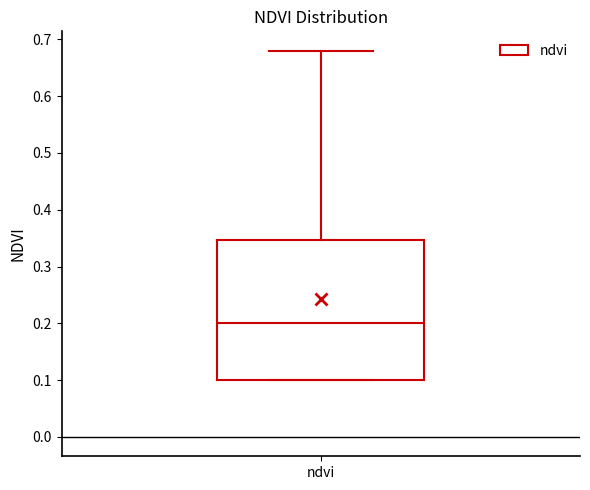

Where is the upper edge of the box for ndvi on the y-axis? The values are not printed on the chart, so give them approximately, as read against the axis.

0.35